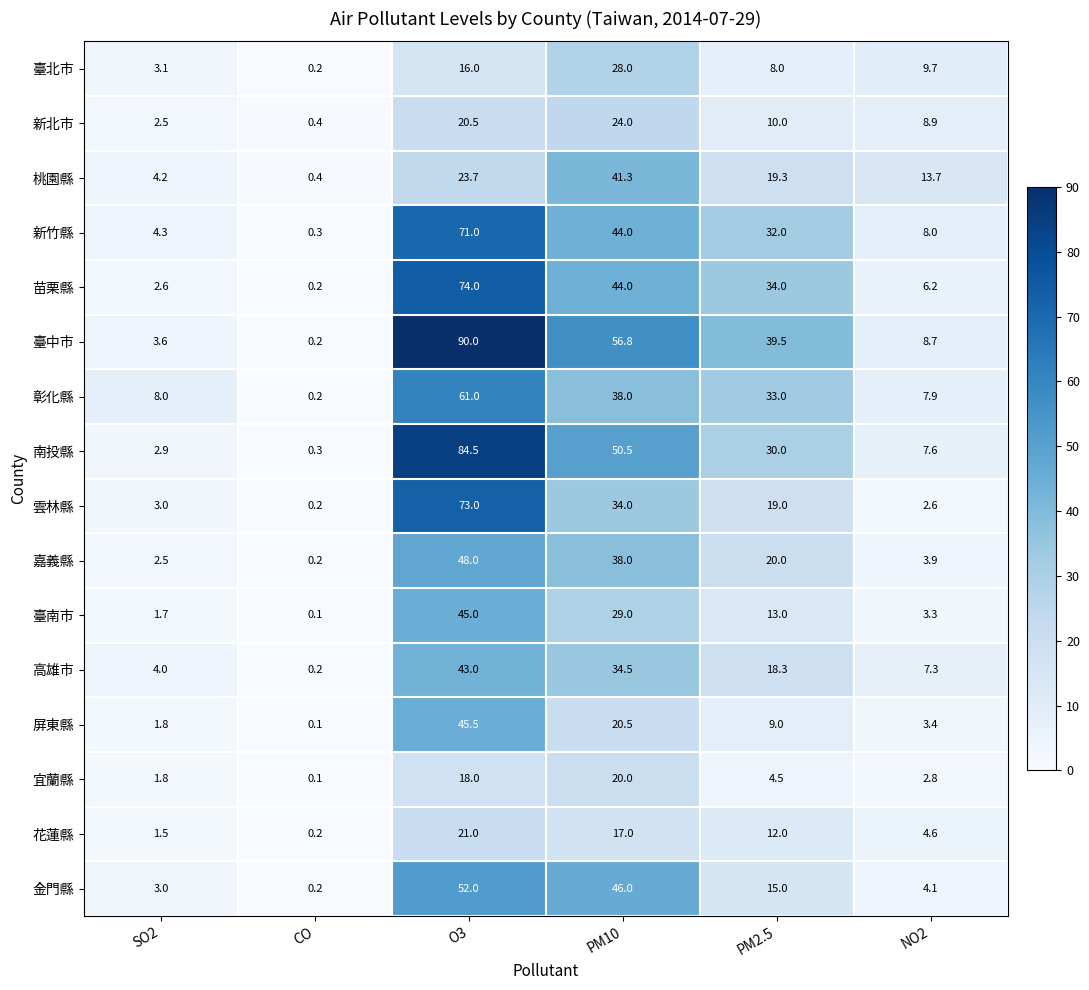

The 新北市 series shows 20.5 at O3. True or false?

True